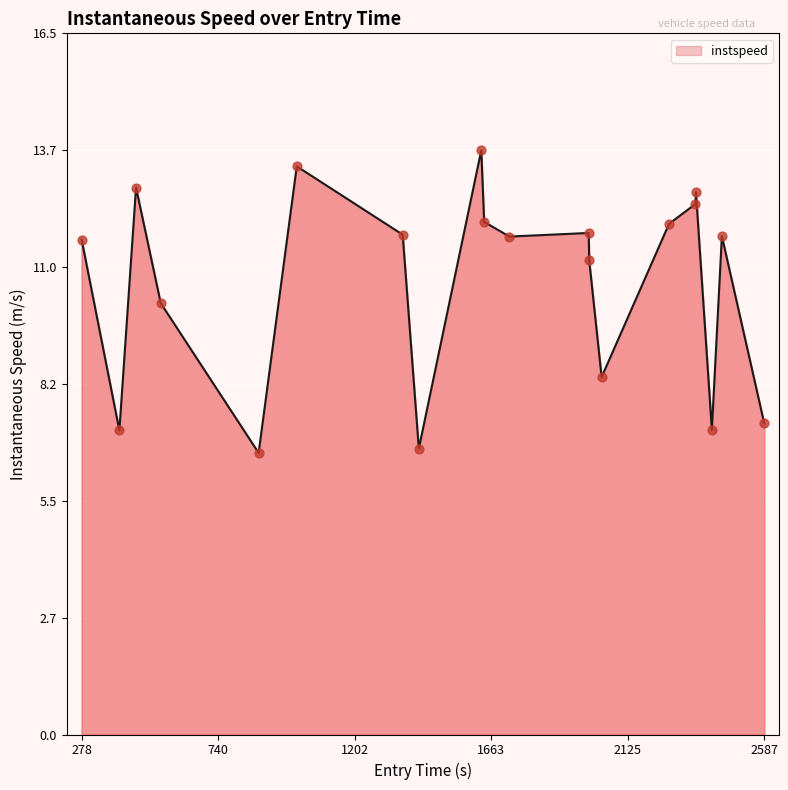

What is the smallest value displayed?

6.6